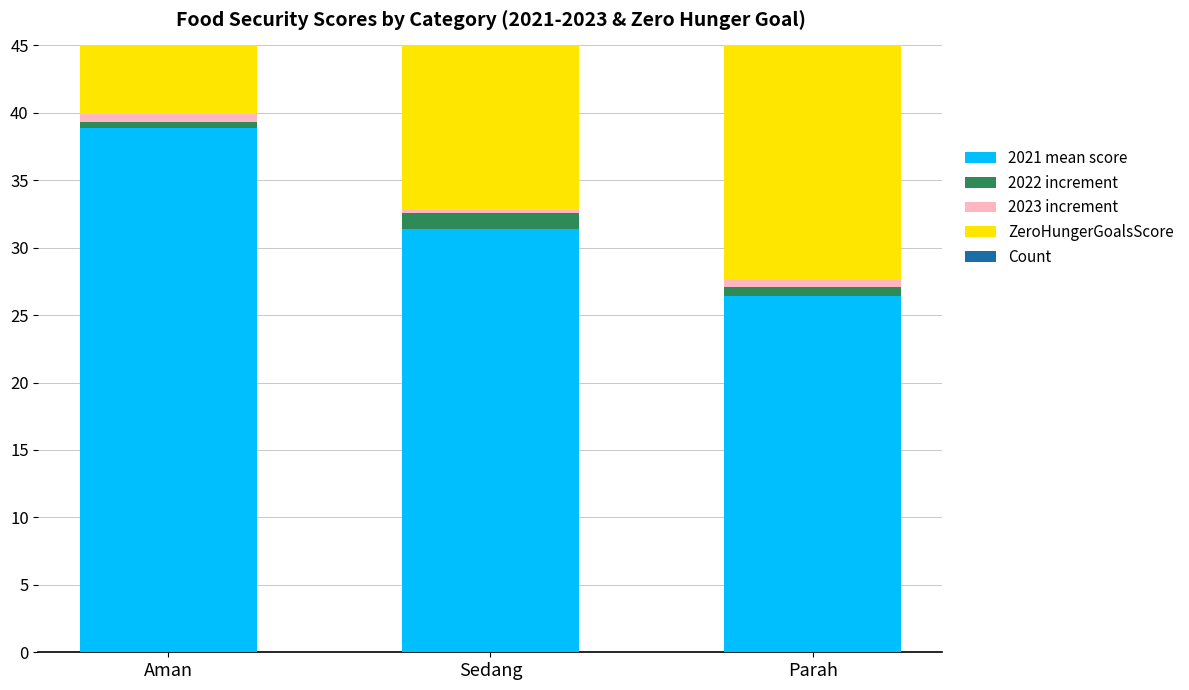

Which category has the lowest value in the 2021 mean score series?

Parah